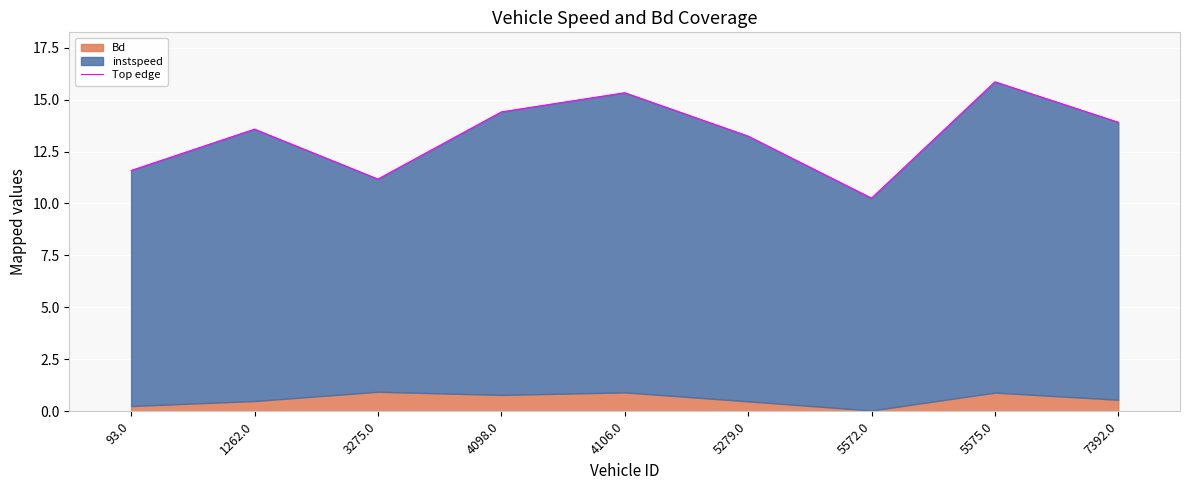

What is the label of the 4th point from the right?

5279.0